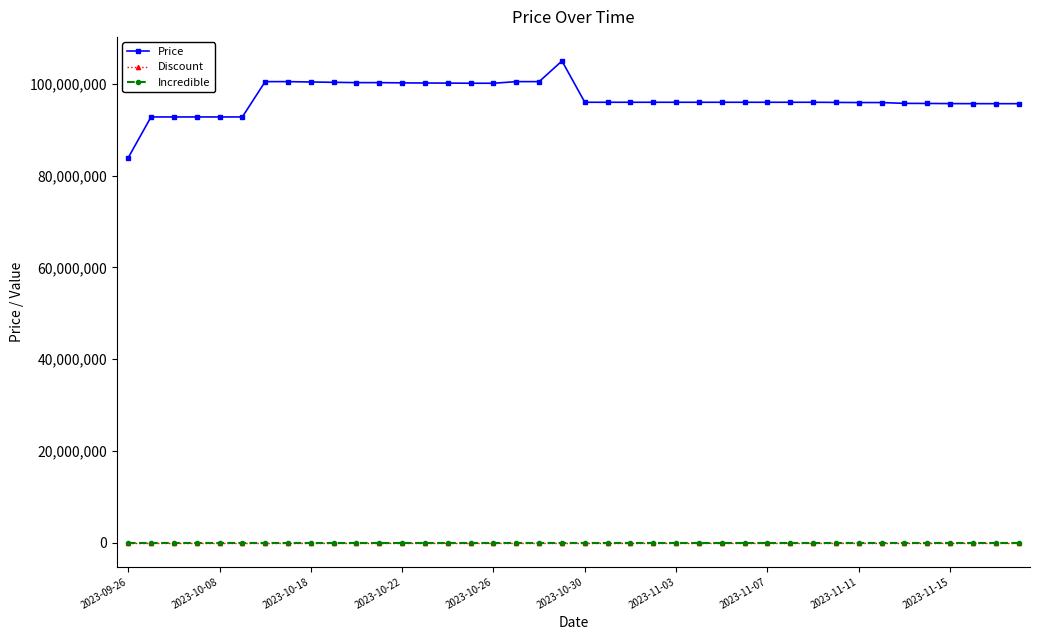

Does the chart have visible grid lines?

No